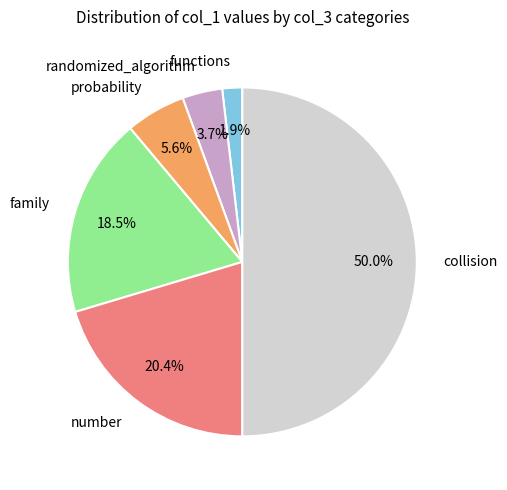

Which category has the smallest portion of the pie?

functions